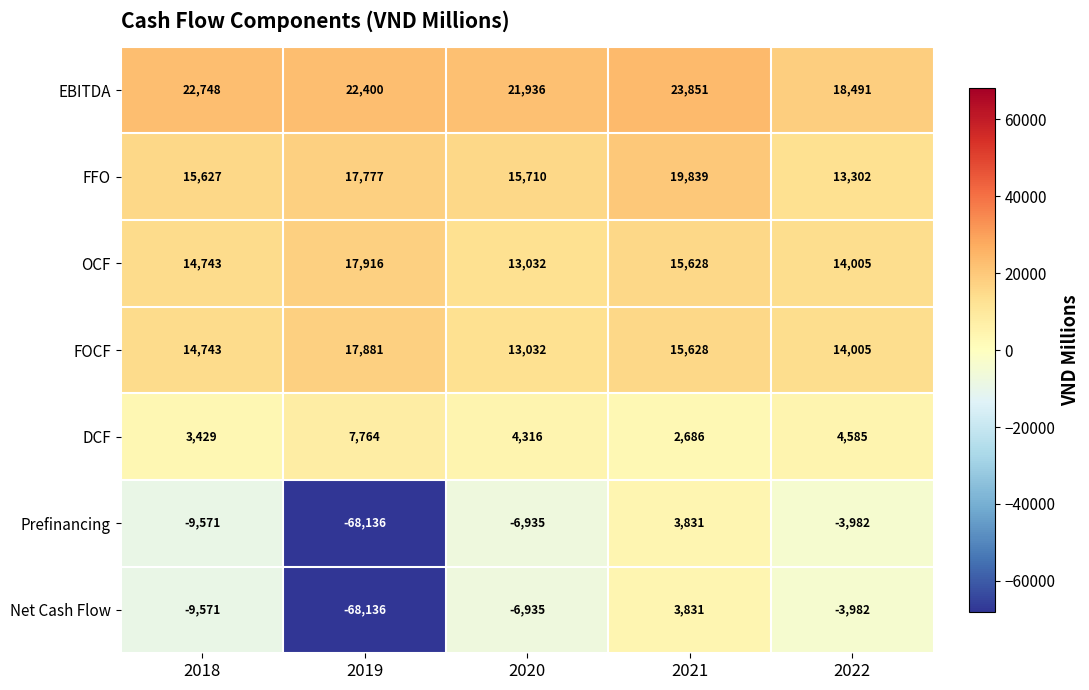

Which series has the largest total across all categories?

EBITDA